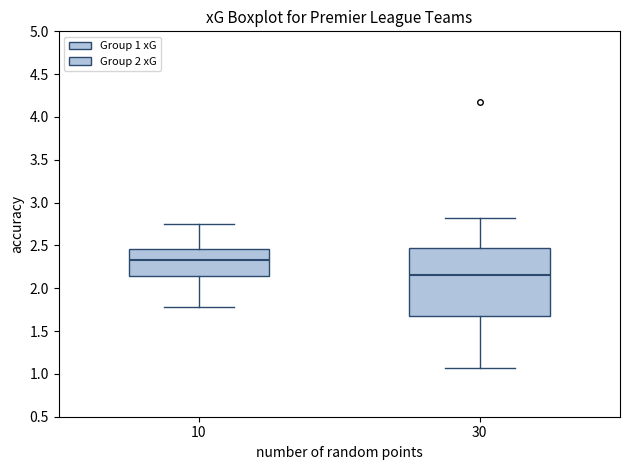

Where does the upper whisker of the box at x = 30 end on the y-axis? The values are not printed on the chart, so give them approximately, as read against the axis.

2.85